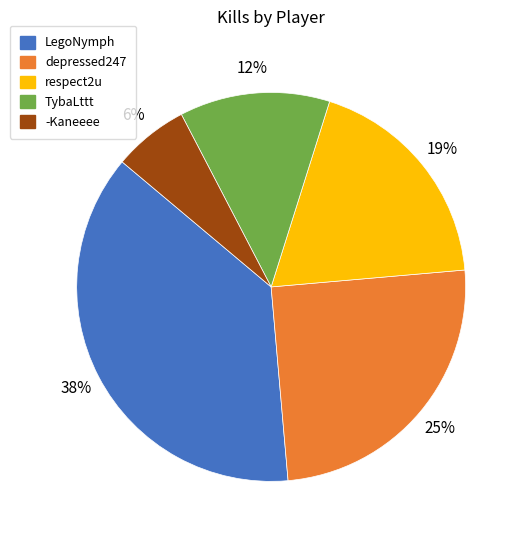

What is the ratio of the value at depressed247 to the value at respect2u?

1.3